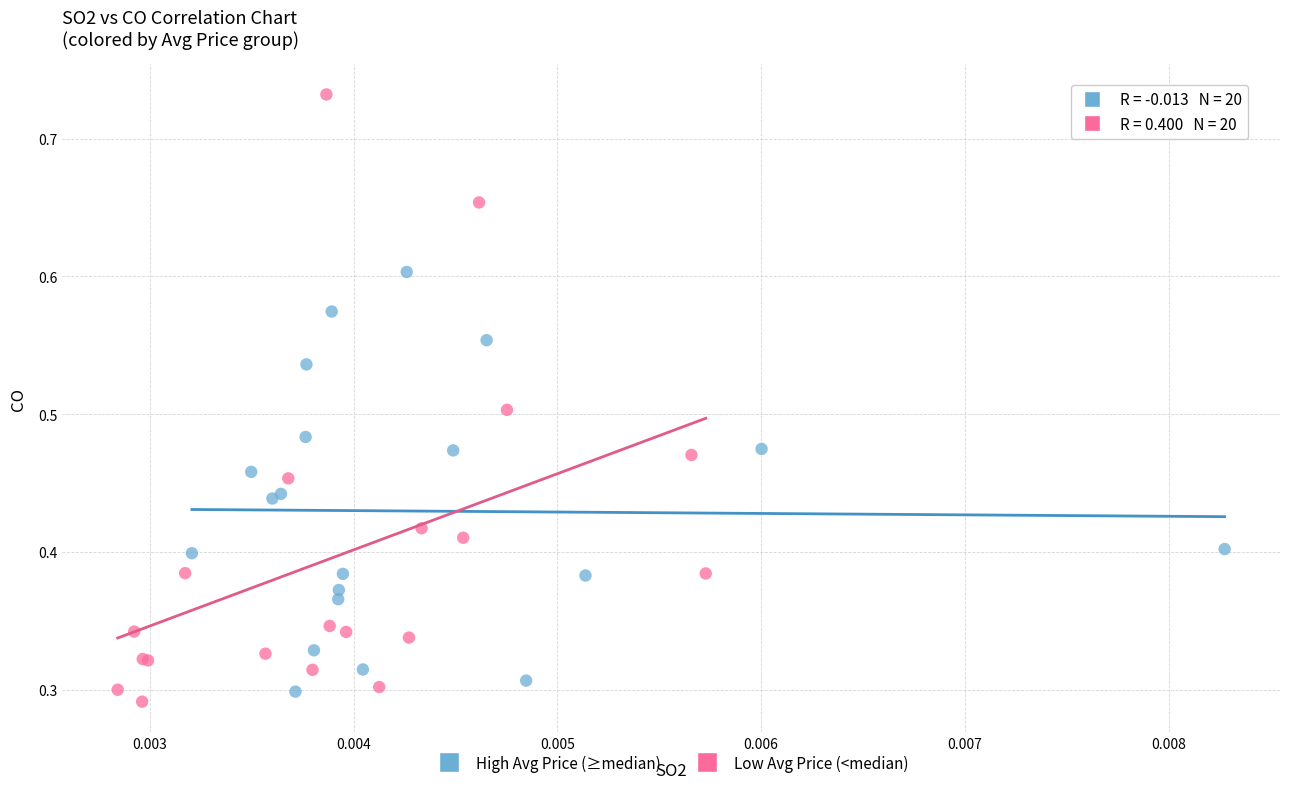

Which series contains the highest Y value?

Low Avg Price (<median)